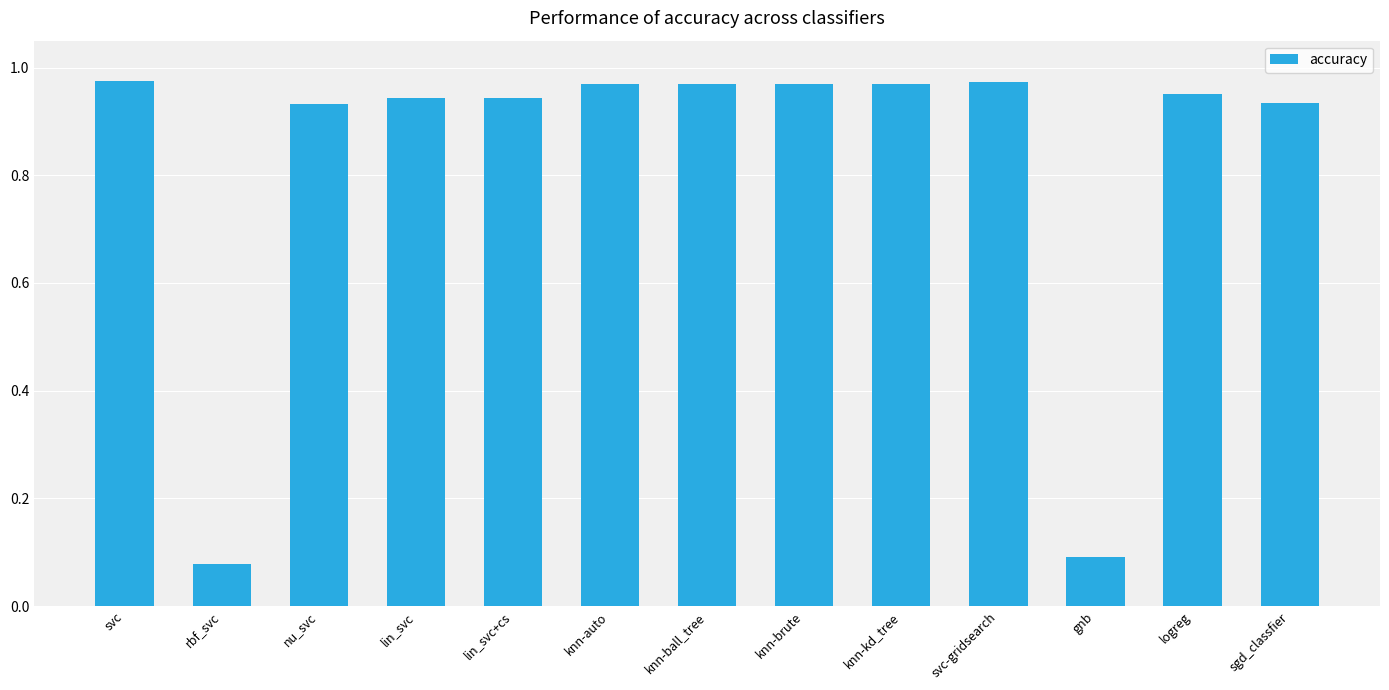

What is the sum of all values?

10.7